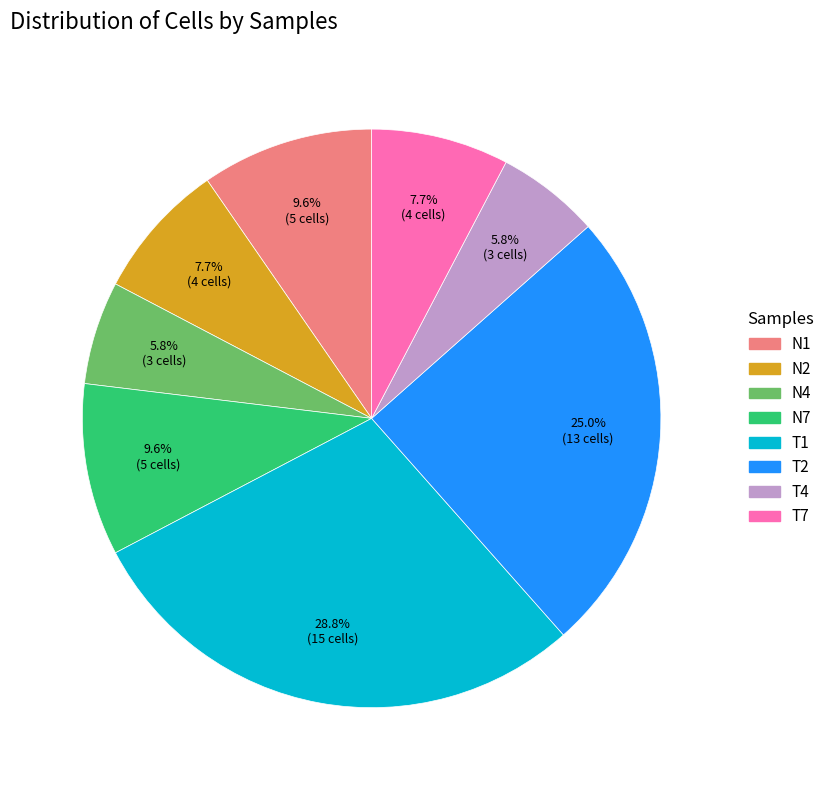

How many slices are in this pie chart?

8